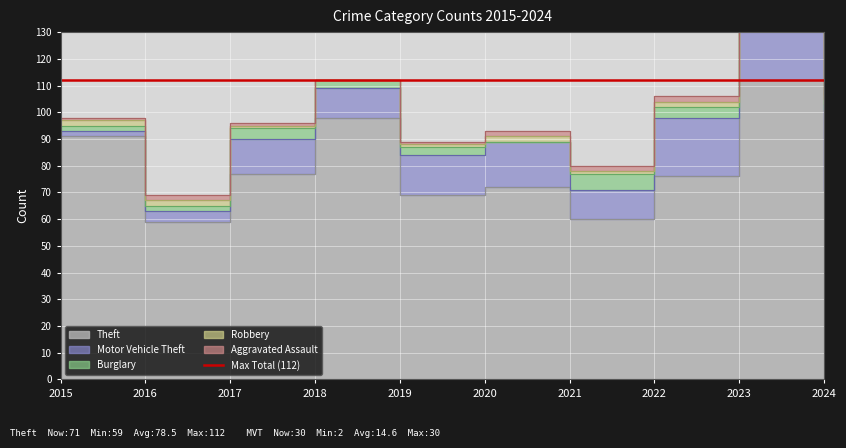

What is the sum of all Burglary values?

29